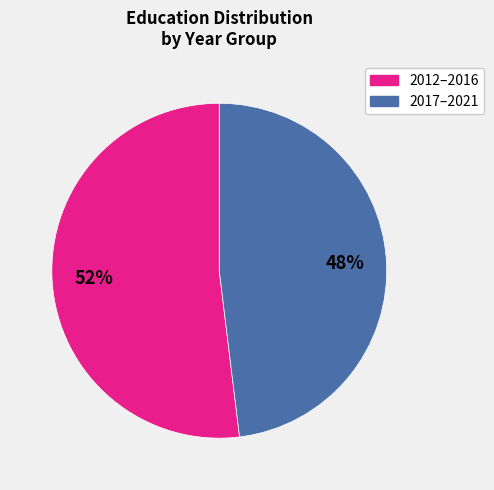

To the nearest percent, what is the difference between the largest and smallest slice percentages?

4%